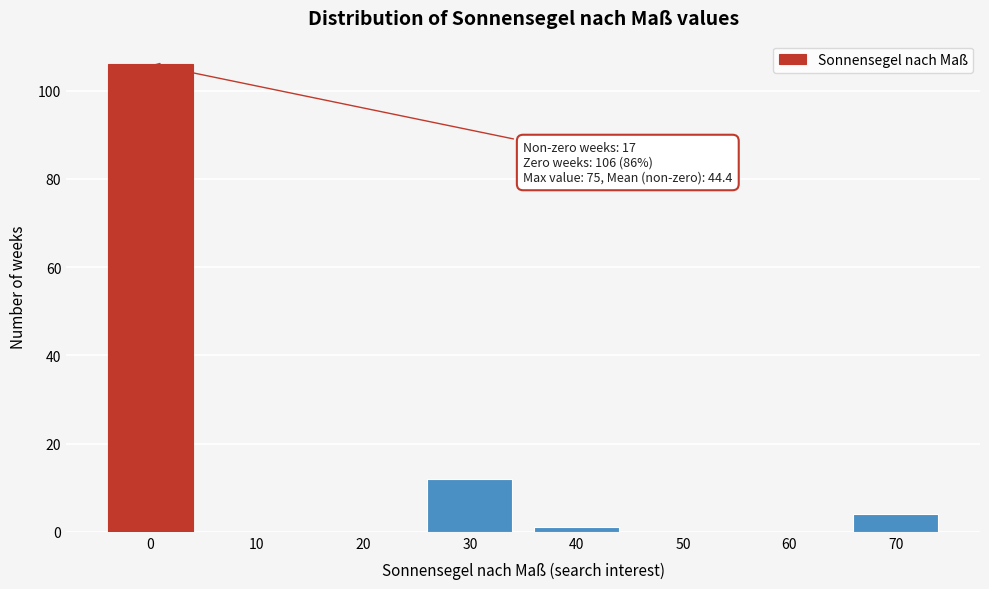

Reading left to right, list all the values displayed in this chart.

0=106	10=0	20=0	30=12	40=1	50=0	60=0	70=4